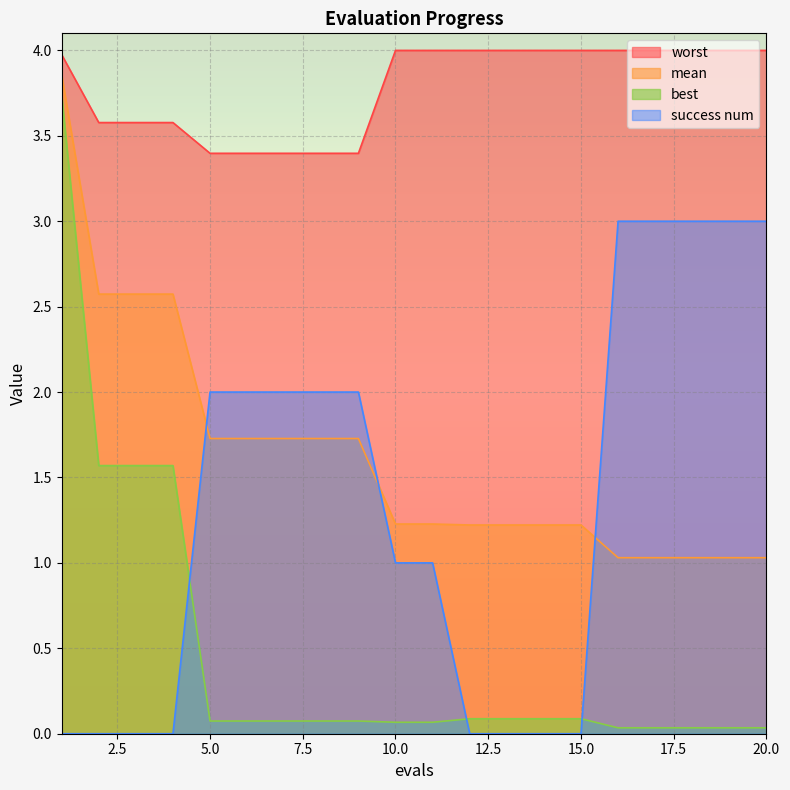

True or false: best and worst cross at least once.

False